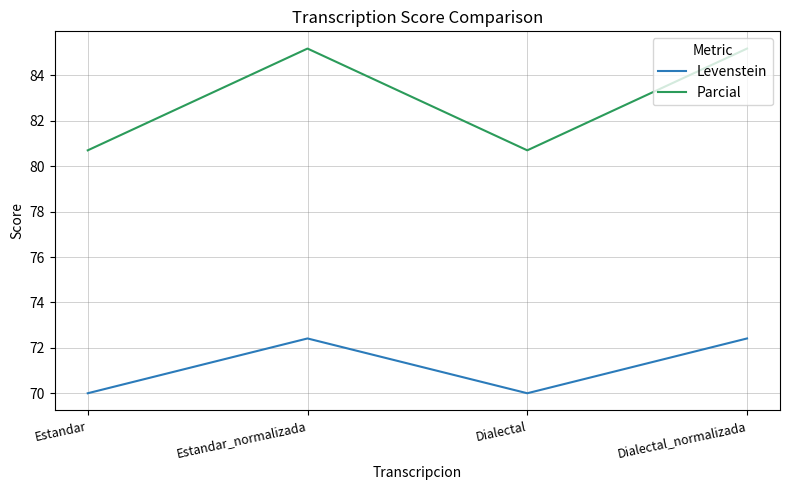

Where does the Parcial series first go above 85?

Estandar_normalizada